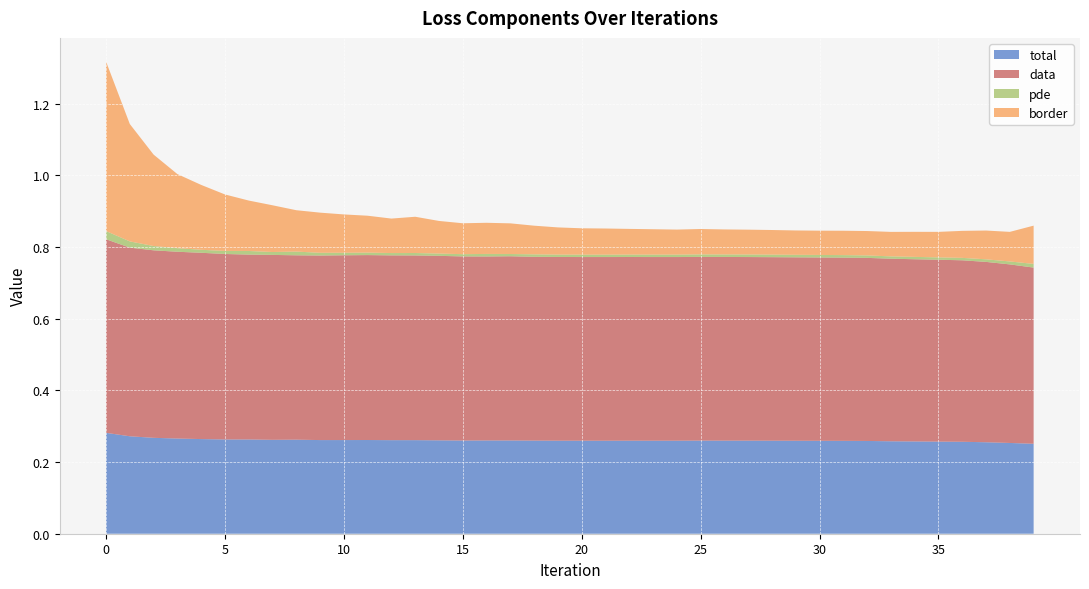

Reading left to right, list all the values displayed in this chart.

total: 0=0.3	1=0.3	2=0.3	3=0.3	4=0.3	5=0.3	6=0.3	7=0.3	8=0.3	9=0.3	10=0.3	11=0.3	12=0.3	13=0.3	14=0.3	15=0.3	16=0.3	17=0.3	18=0.3	19=0.3	20=0.3	21=0.3	22=0.3	23=0.3	24=0.3	25=0.3	26=0.3	27=0.3	28=0.3	29=0.3	30=0.3	31=0.3	32=0.3	33=0.3	34=0.3	35=0.3	36=0.3	37=0.3	38=0.3	39=0.3
data: 0=0.5	1=0.5	2=0.5	3=0.5	4=0.5	5=0.5	6=0.5	7=0.5	8=0.5	9=0.5	10=0.5	11=0.5	12=0.5	13=0.5	14=0.5	15=0.5	16=0.5	17=0.5	18=0.5	19=0.5	20=0.5	21=0.5	22=0.5	23=0.5	24=0.5	25=0.5	26=0.5	27=0.5	28=0.5	29=0.5	30=0.5	31=0.5	32=0.5	33=0.5	34=0.5	35=0.5	36=0.5	37=0.5	38=0.5	39=0.5
pde: 0=0.0	1=0.0	2=0.0	3=0.0	4=0.0	5=0.0	6=0.0	7=0.0	8=0.0	9=0.0	10=0.0	11=0.0	12=0.0	13=0.0	14=0.0	15=0.0	16=0.0	17=0.0	18=0.0	19=0.0	20=0.0	21=0.0	22=0.0	23=0.0	24=0.0	25=0.0	26=0.0	27=0.0	28=0.0	29=0.0	30=0.0	31=0.0	32=0.0	33=0.0	34=0.0	35=0.0	36=0.0	37=0.0	38=0.0	39=0.0
border: 0=0.5	1=0.3	2=0.3	3=0.2	4=0.2	5=0.2	6=0.1	7=0.1	8=0.1	9=0.1	10=0.1	11=0.1	12=0.1	13=0.1	14=0.1	15=0.1	16=0.1	17=0.1	18=0.1	19=0.1	20=0.1	21=0.1	22=0.1	23=0.1	24=0.1	25=0.1	26=0.1	27=0.1	28=0.1	29=0.1	30=0.1	31=0.1	32=0.1	33=0.1	34=0.1	35=0.1	36=0.1	37=0.1	38=0.1	39=0.1